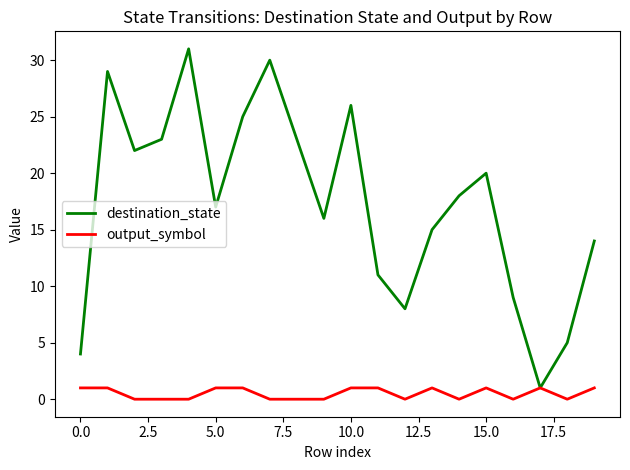

What are all the series names shown in the legend?

destination_state, output_symbol